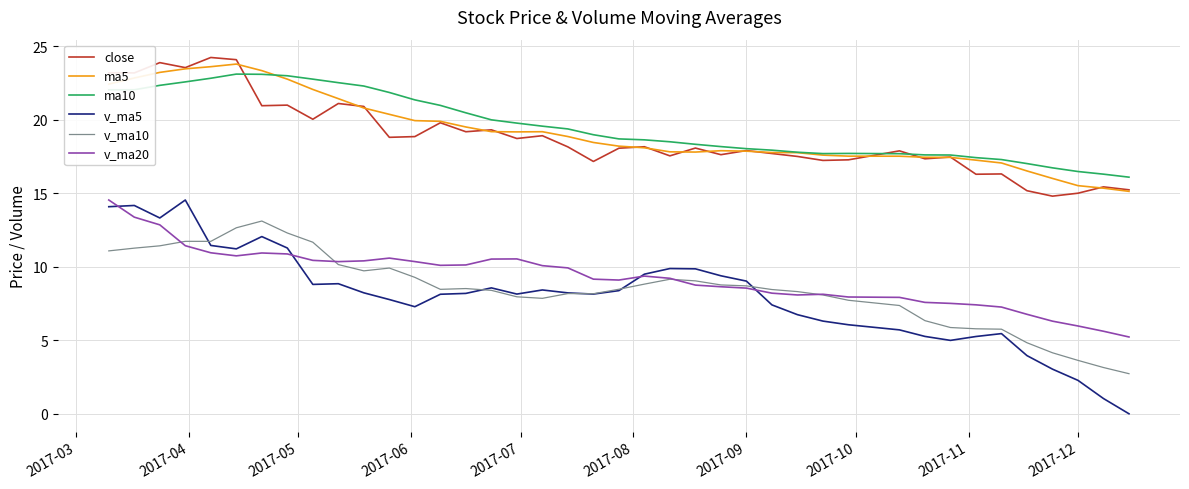

True or false: ma5 and v_ma5 intersect in this chart.

False